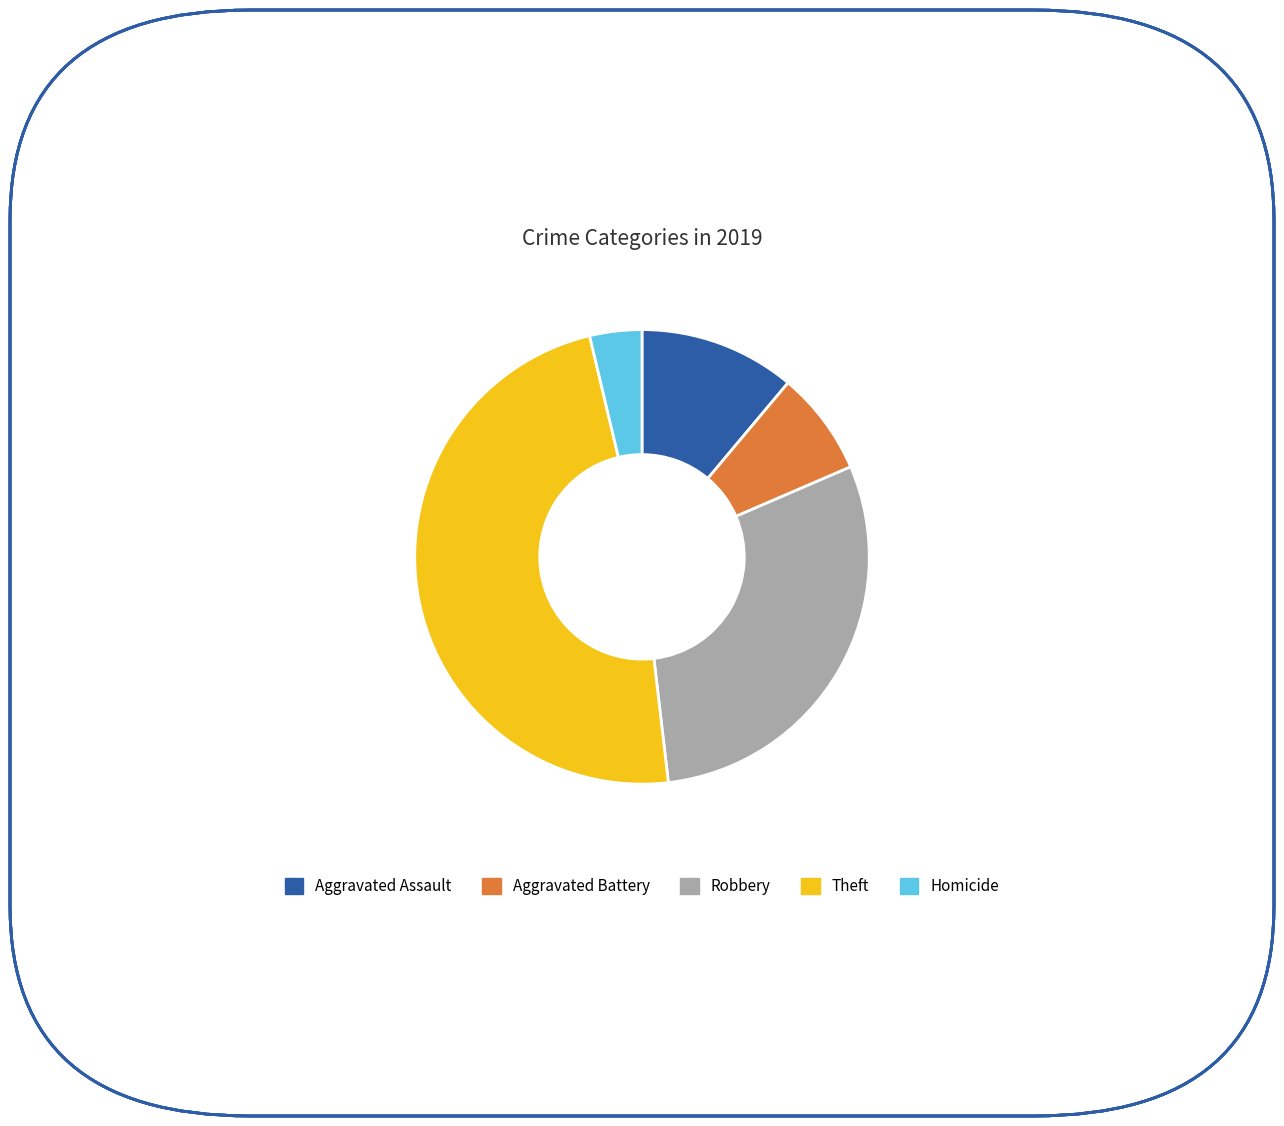

What is the ratio of the value at Aggravated Battery to the value at Theft?

0.2